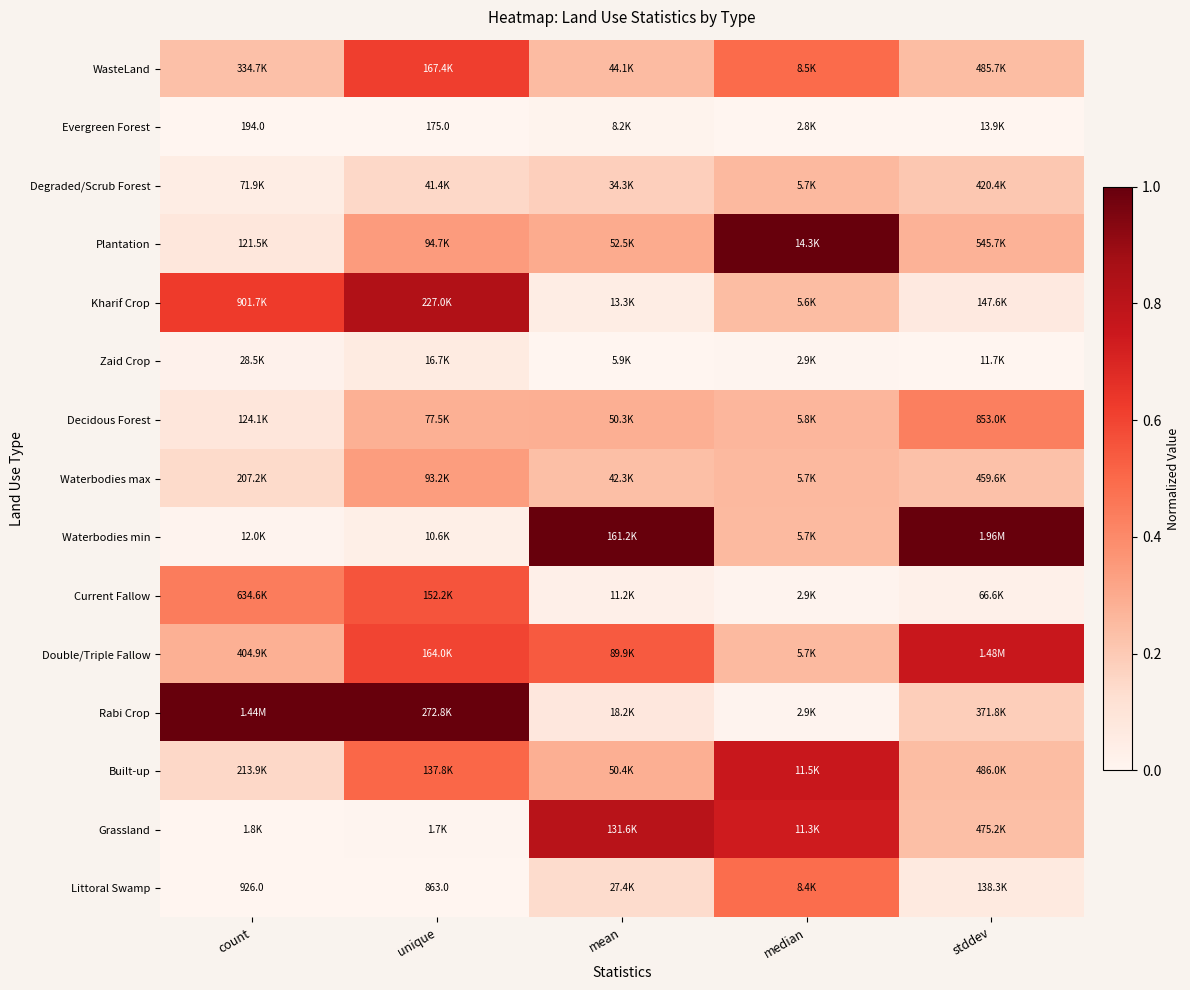

Rank the series at count from highest to lowest value.

Rabi Crop, Kharif Crop, Current Fallow, Double/Triple Fallow, WasteLand, Built-up, Waterbodies max, Decidous Forest, Plantation, Degraded/Scrub Forest, Zaid Crop, Waterbodies min, Grassland, Littoral Swamp, Evergreen Forest